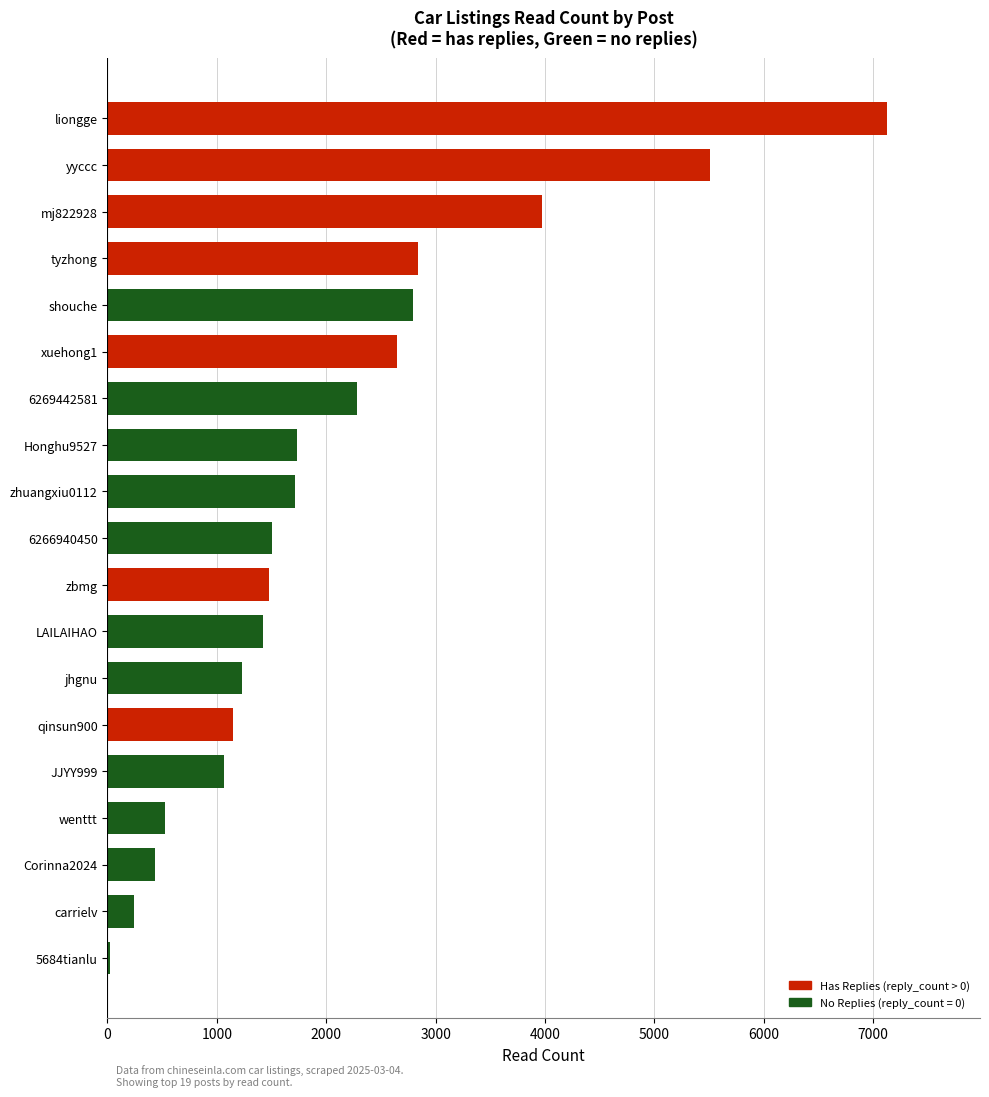

The chart shows a value of 2835 at tyzhong. True or false?

True